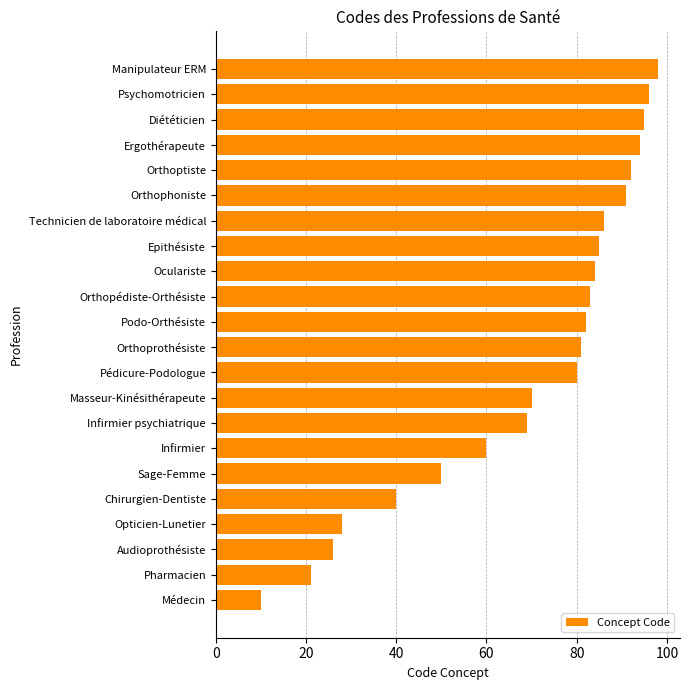

What is the sum of all values?

1521